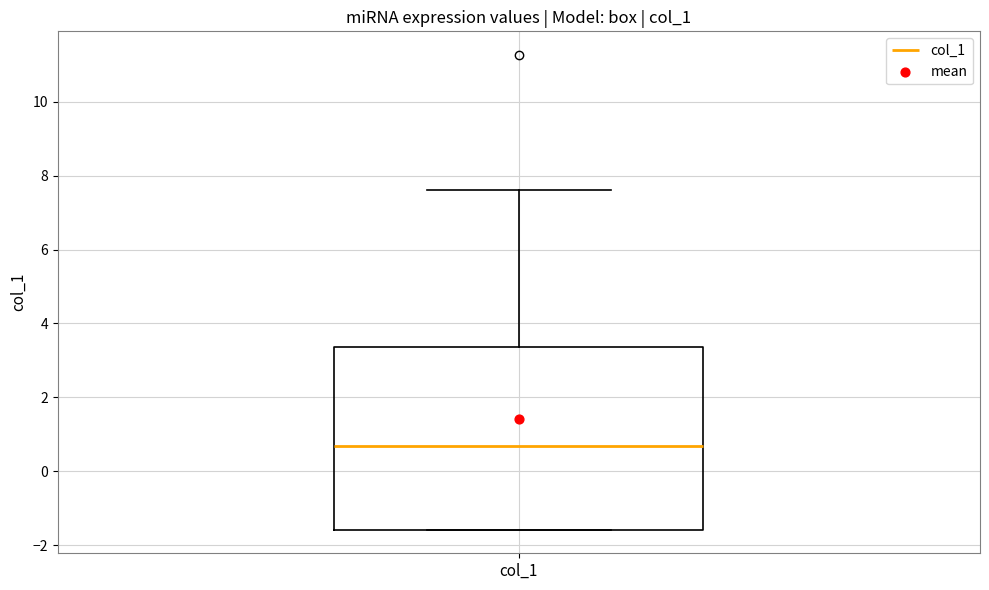

Read this box plot against the y-axis: the position of the median line, the range covered by the box, and the ends of both whiskers. The values are not printed on the chart, so give them approximately, as read against the axis.

median 0.6, box -1.6 to 3.4, whiskers -1.6 to 7.6